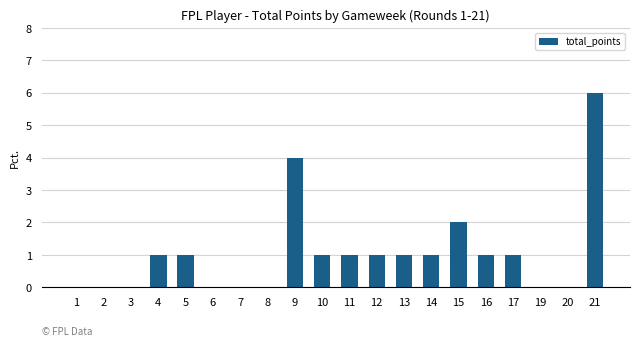

Which label corresponds to the largest value in the chart?

21